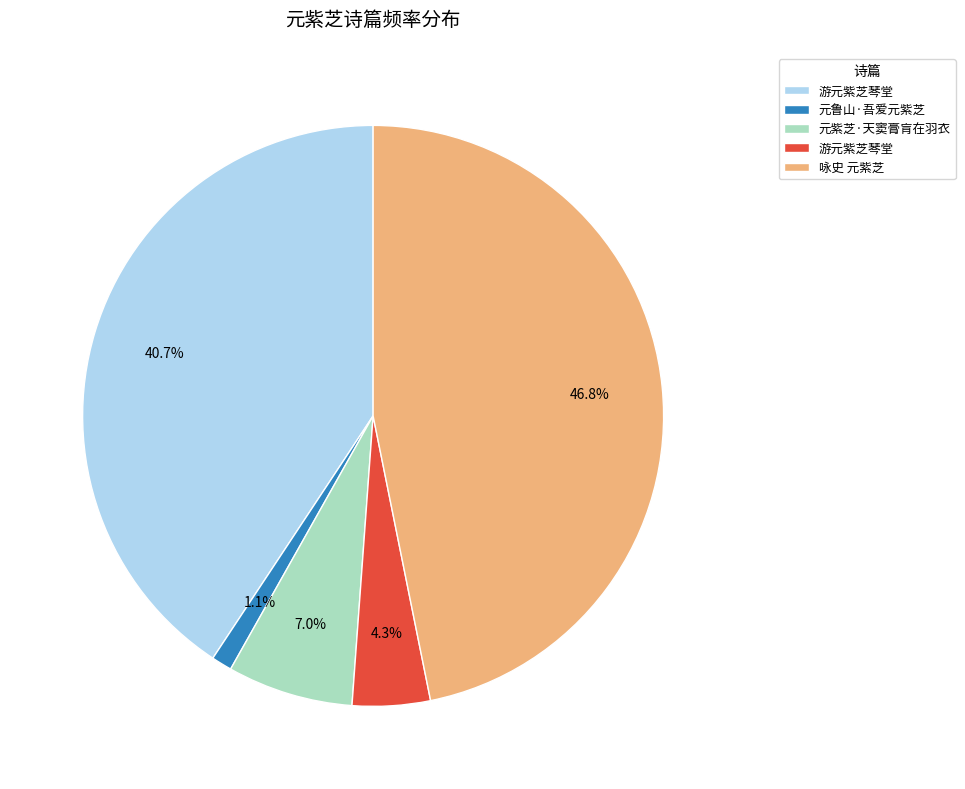

Is there a majority slice in this chart?

No